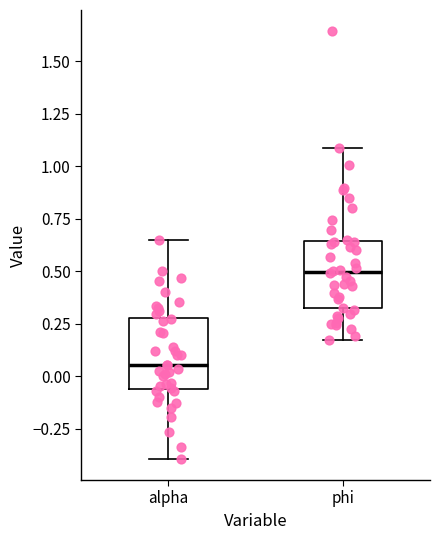

Reading left to right, read every box against the y-axis: the position of its median line, the range the box covers, and the ends of its whiskers. The values are not printed on the chart, so give them approximately, as read against the axis.

alpha: median 0.05, box -0.05 to 0.30, whiskers -0.40 to 0.65
phi: median 0.50, box 0.30 to 0.65, whiskers 0.15 to 1.10